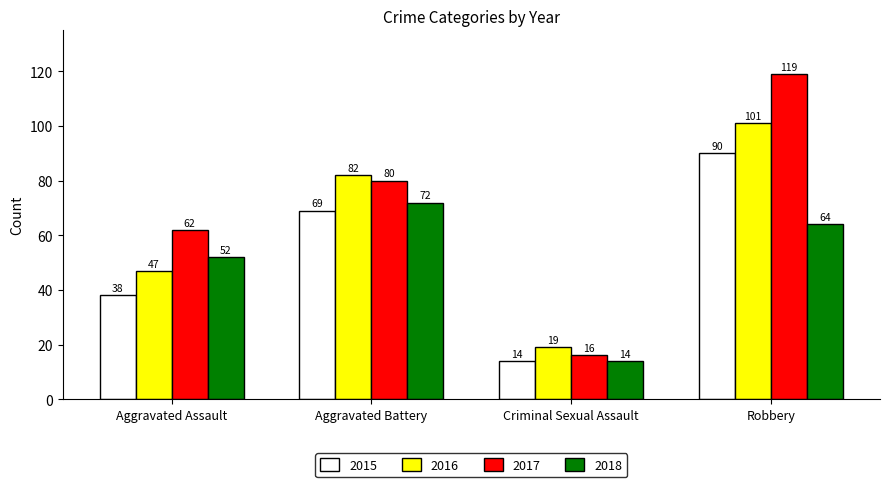

What is the label of the 4th bar from the right?

Aggravated Assault